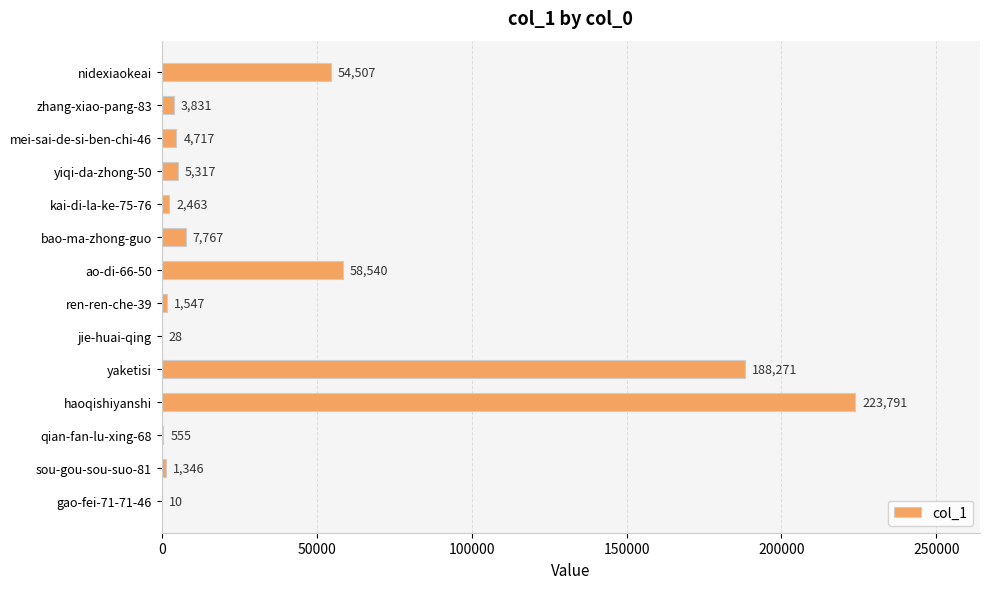

Reading top to bottom, what are all the values shown in this chart?

nidexiaokeai=54507	zhang-xiao-pang-83=3831	mei-sai-de-si-ben-chi-46=4717	yiqi-da-zhong-50=5317	kai-di-la-ke-75-76=2463	bao-ma-zhong-guo=7767	ao-di-66-50=58540	ren-ren-che-39=1547	jie-huai-qing=28	yaketisi=188271	haoqishiyanshi=223791	qian-fan-lu-xing-68=555	sou-gou-sou-suo-81=1346	gao-fei-71-71-46=10